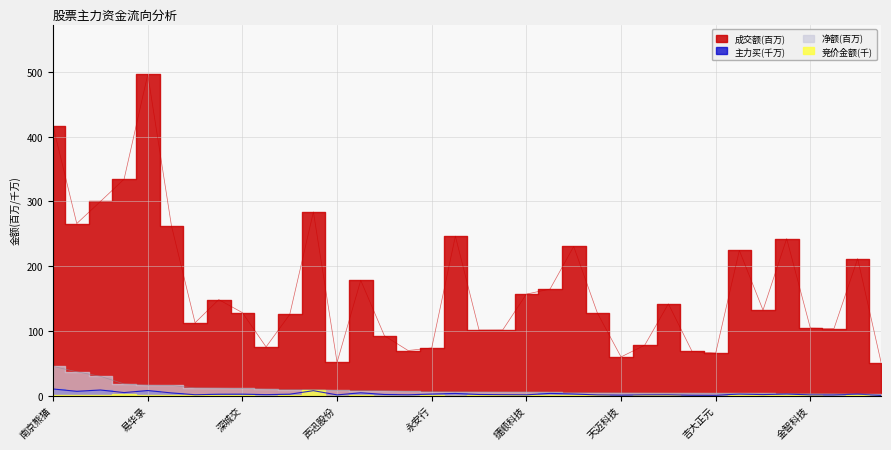

Where does the 成交额 series first go above 132?

南京熊猫